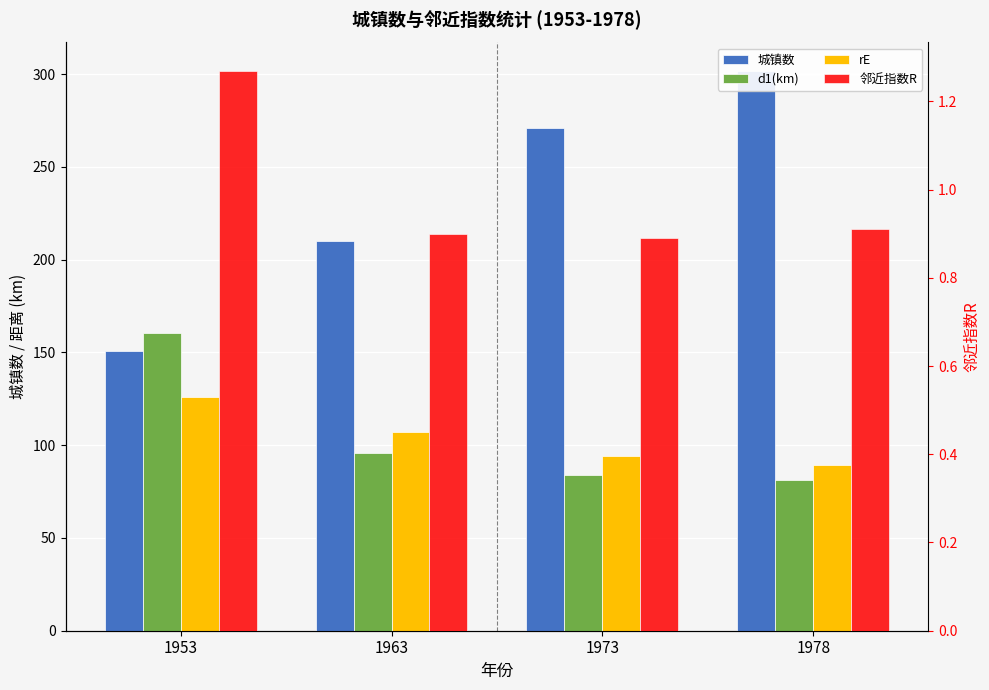

What is the sum of all rE values?

416.2